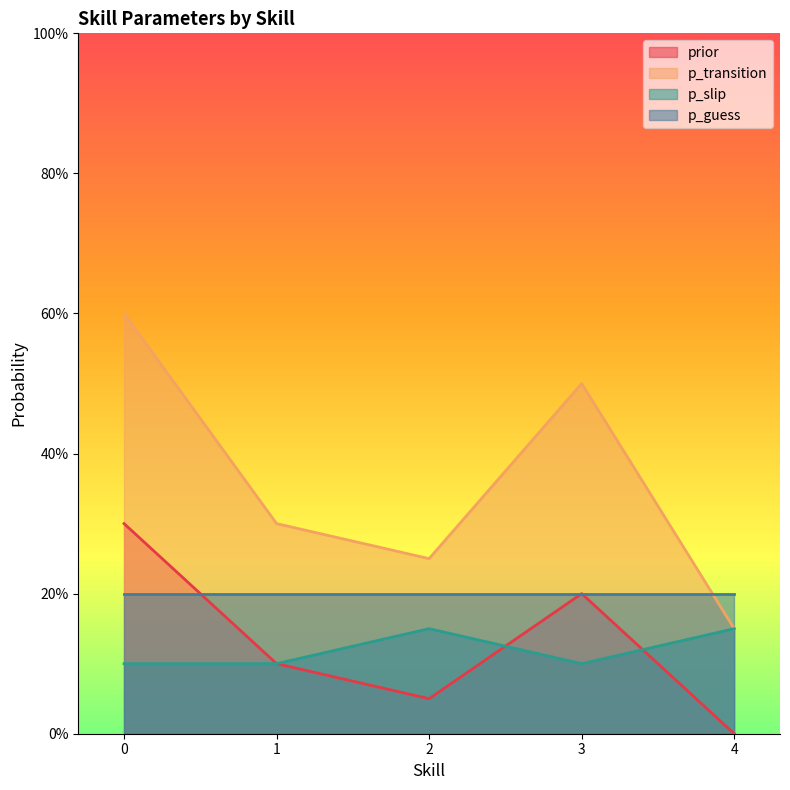

True or false: prior and p_transition cross at least once.

False